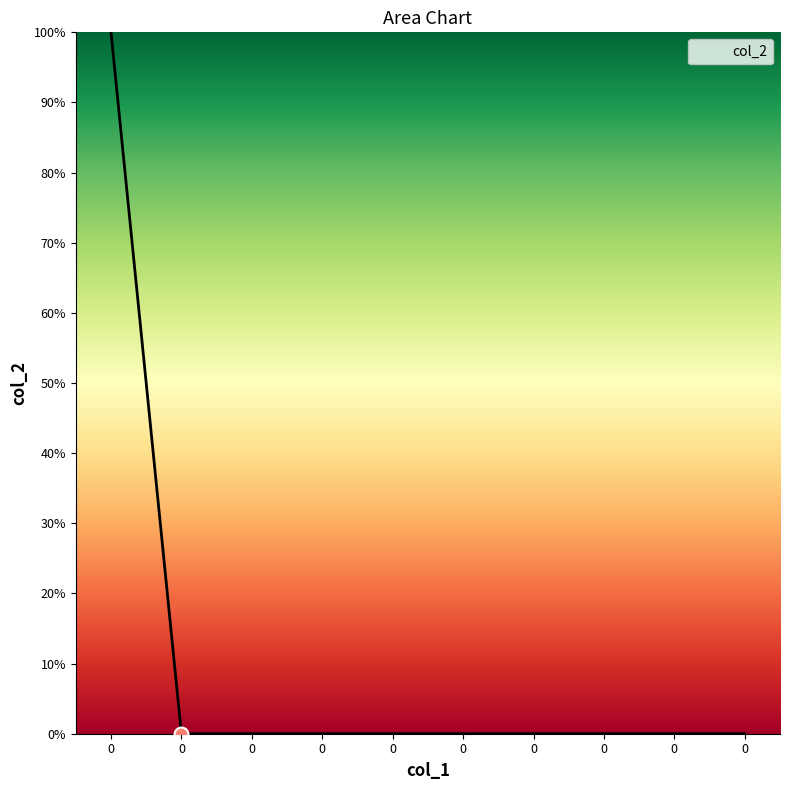

How many lines are shown in the chart?

1